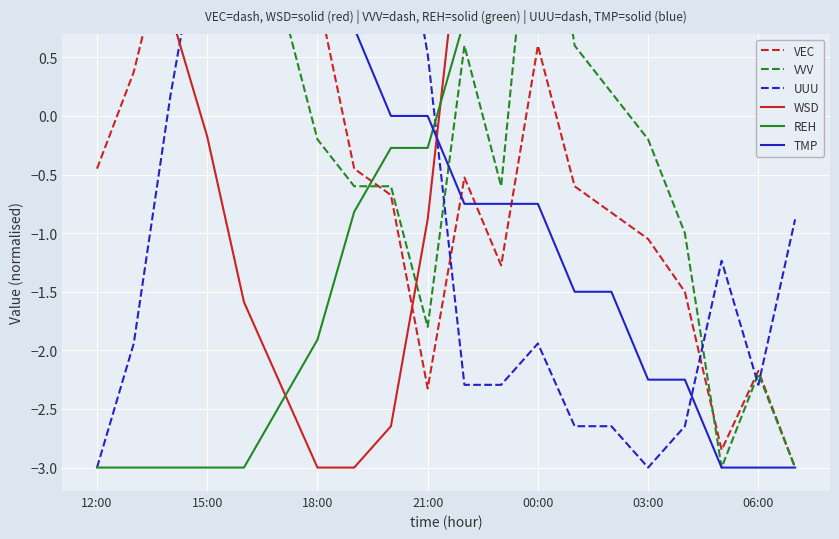

Reading left to right, what are all the values shown in this chart?

VEC: -0.5	0.4	1.7	2.9	3.0	2.3	1.1	-0.5	-0.7	-2.3	-0.5	-1.3	0.6	-0.6	-0.8	-1.0	-1.5	-2.9	-2.2	-3.0
VVV: 1.0	2.2	3.0	3.0	1.8	1.0	-0.2	-0.6	-0.6	-1.8	0.6	-0.6	2.6	0.6	0.2	-0.2	-1.0	-3.0	-2.2	-3.0
UUU: -3.0	-1.9	0.2	1.9	2.6	2.6	3.0	2.6	2.3	0.5	-2.3	-2.3	-1.9	-2.6	-2.6	-3.0	-2.6	-1.2	-2.3	-0.9
WSD: 3.0	2.3	0.9	-0.2	-1.6	-2.3	-3.0	-3.0	-2.6	-0.9	1.9	1.9	2.3	2.3	2.3	2.6	2.3	1.2	1.9	0.9
REH: -3.0	-3.0	-3.0	-3.0	-3.0	-2.5	-1.9	-0.8	-0.3	-0.3	0.8	1.4	1.4	1.9	1.9	1.9	1.9	2.5	2.5	3.0
TMP: 2.2	2.2	3.0	3.0	3.0	2.2	1.5	0.8	0.0	0.0	-0.8	-0.8	-0.8	-1.5	-1.5	-2.2	-2.2	-3.0	-3.0	-3.0